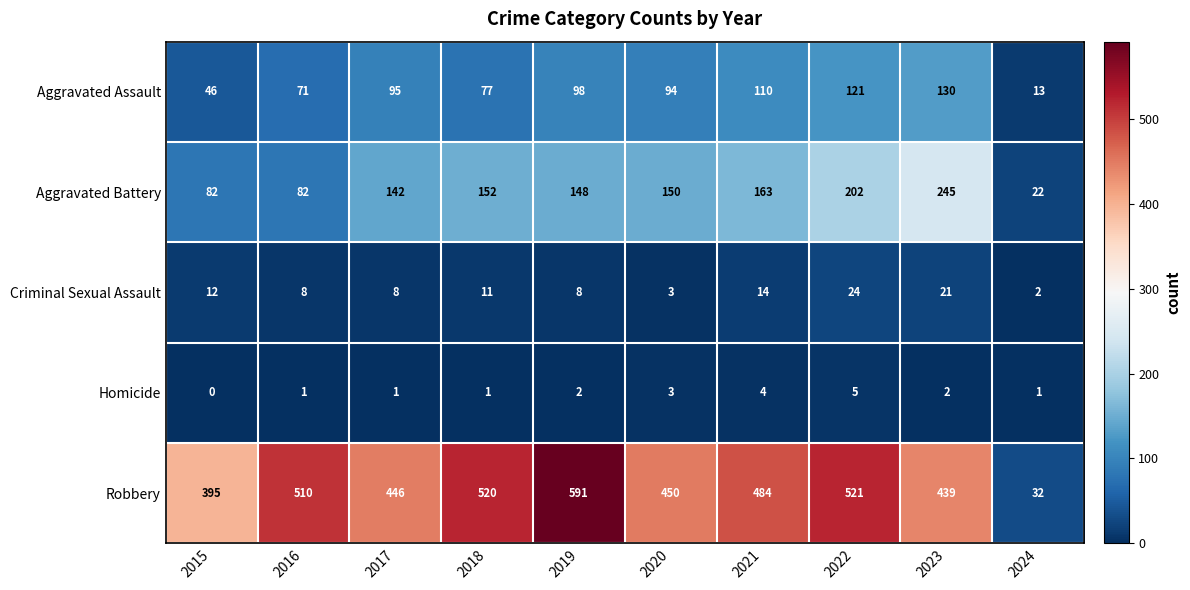

Which series has the largest total across all categories?

Robbery